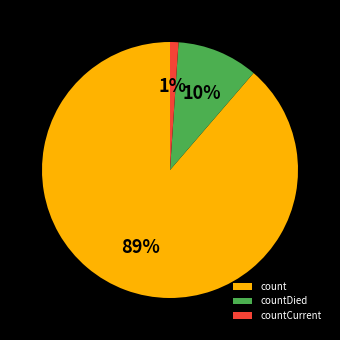

Rank the categories by value from highest to lowest.

count, countDied, countCurrent